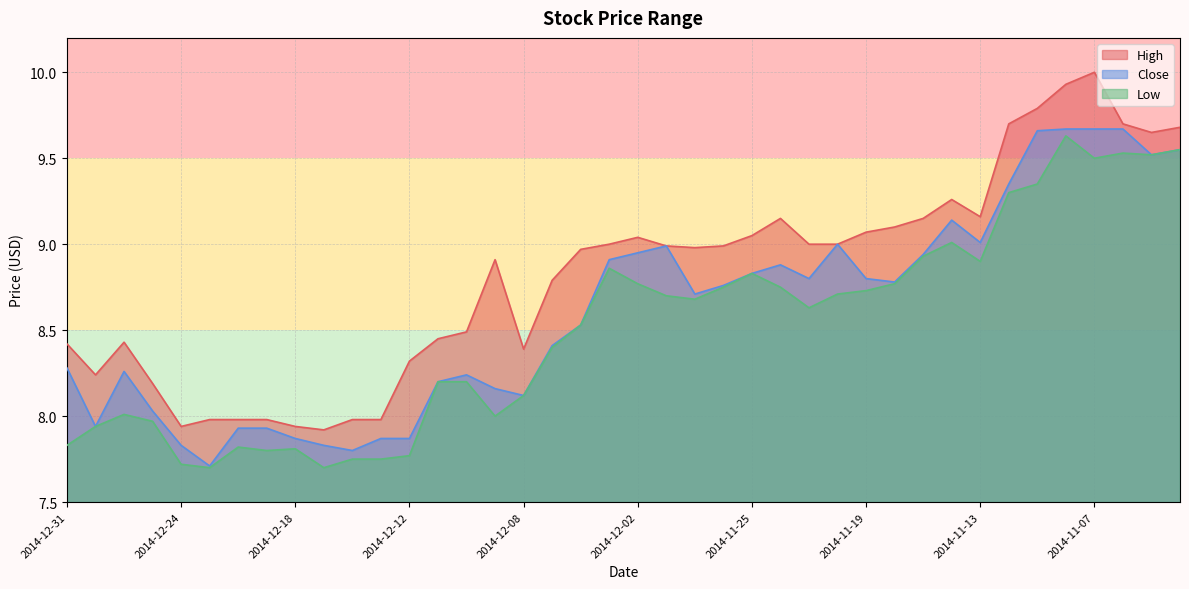

What are all the series names shown in the legend?

High, Close, Low